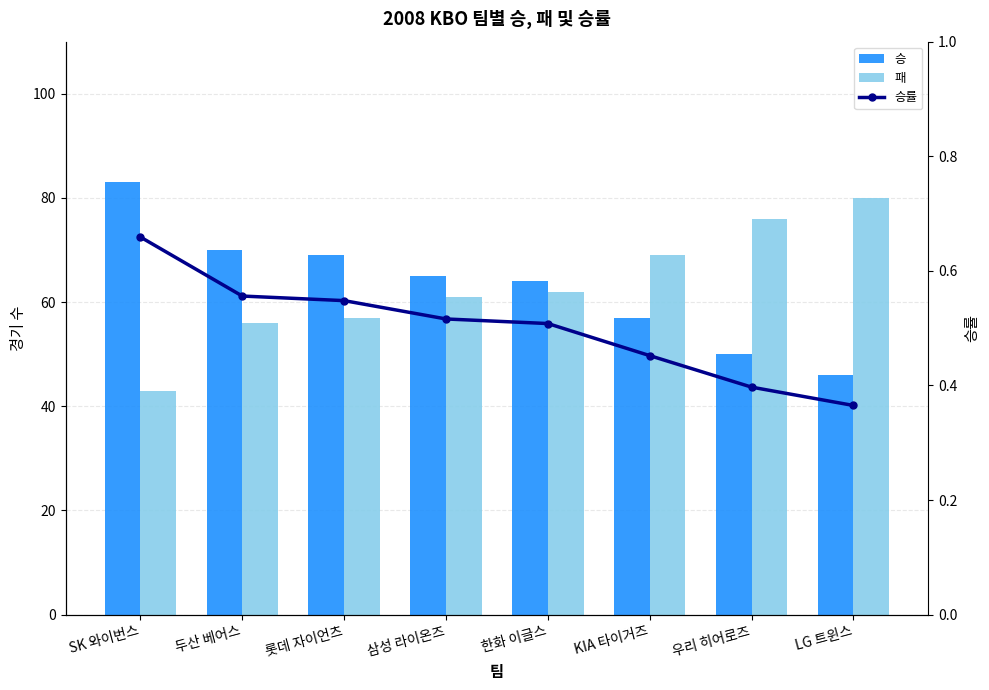

True or false: 패 has a value of 57.0 at 롯데 자이언츠.

True